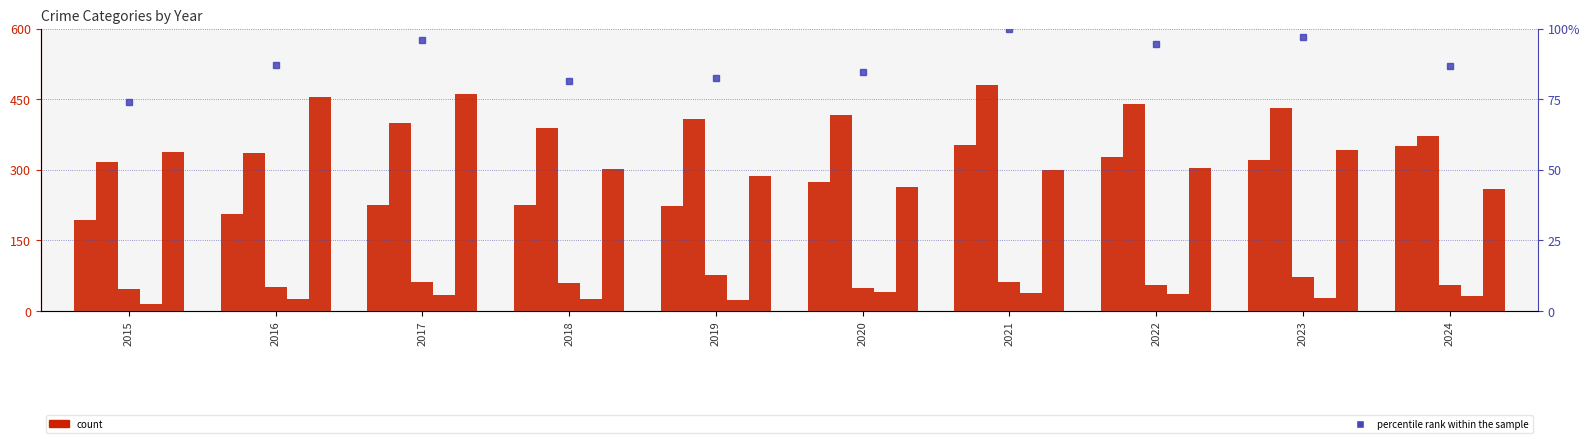

What is the sum of all Aggravated Battery values?

3985.0